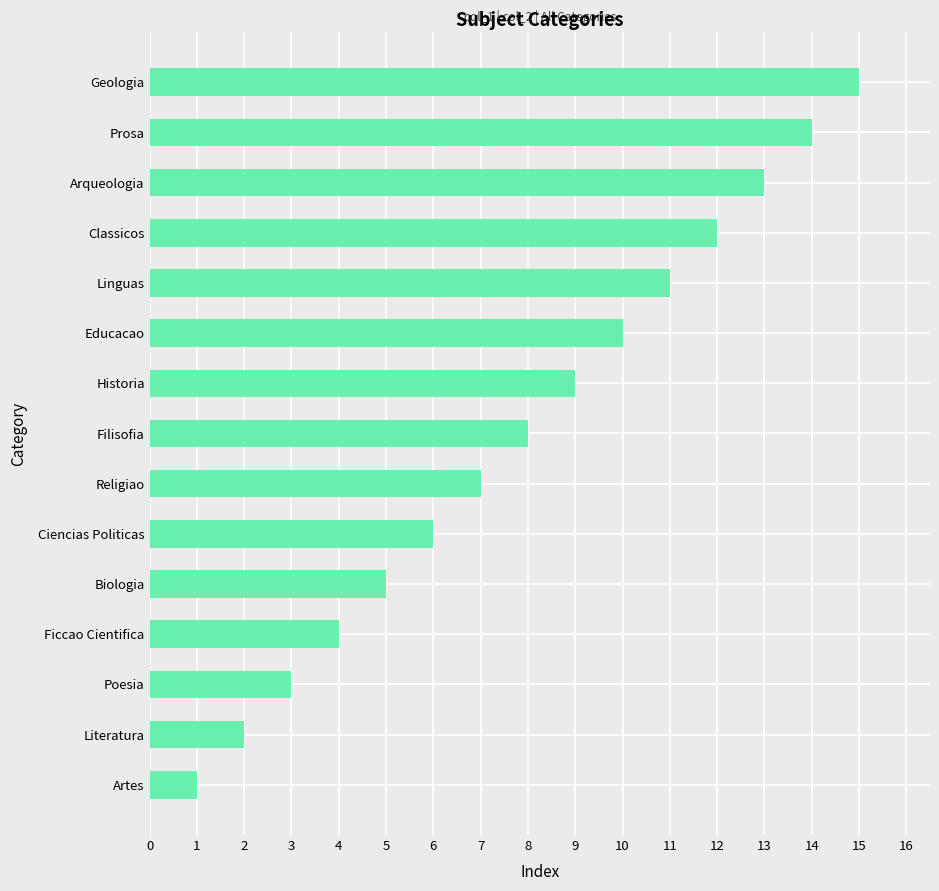

Which label corresponds to the largest value in the chart?

Geologia